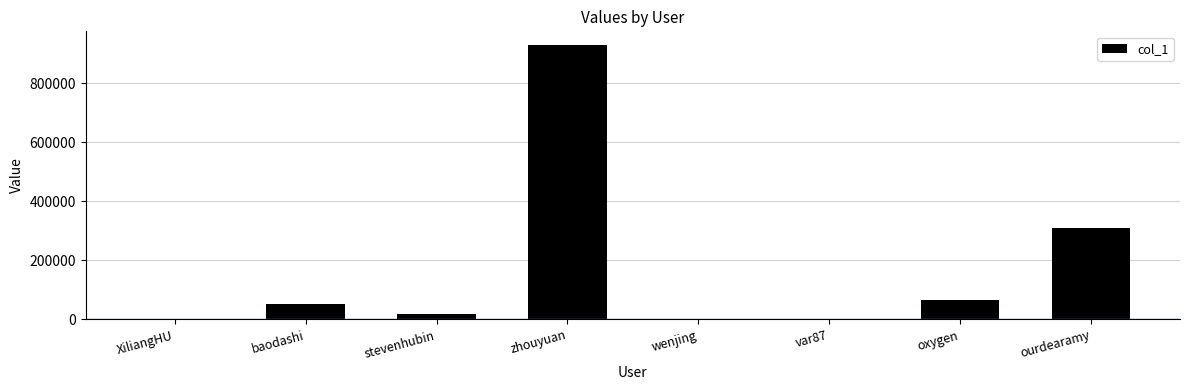

The chart shows a value of 29264 at oxygen. True or false?

False